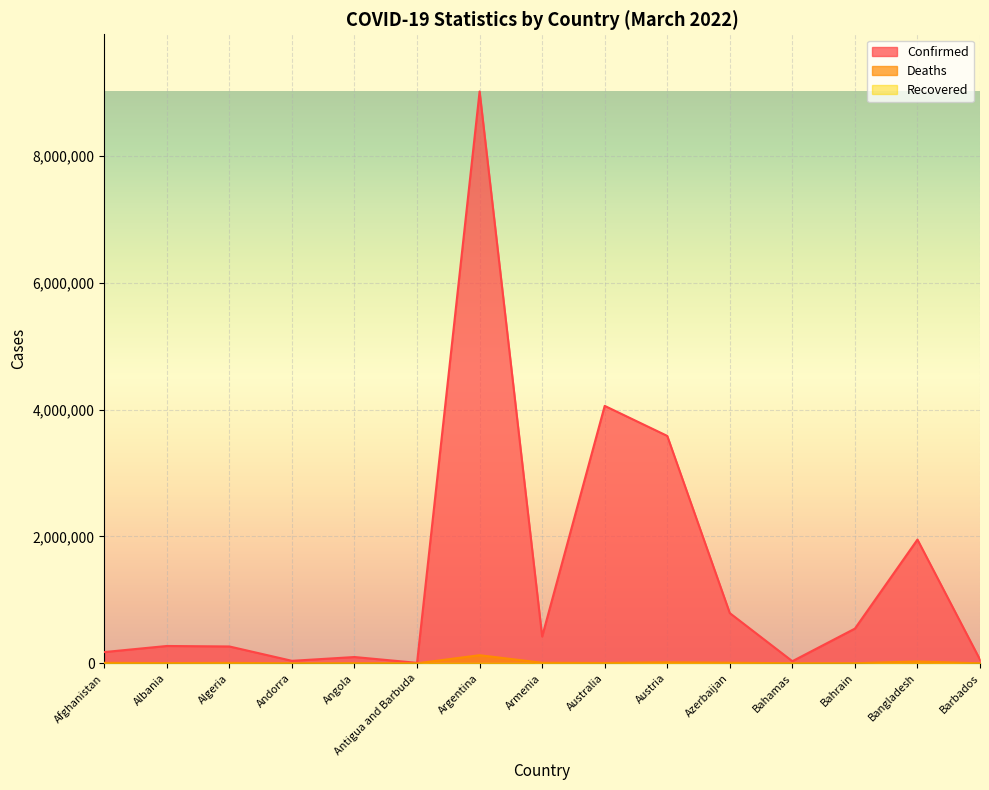

True or false: Deaths and Confirmed intersect in this chart.

False